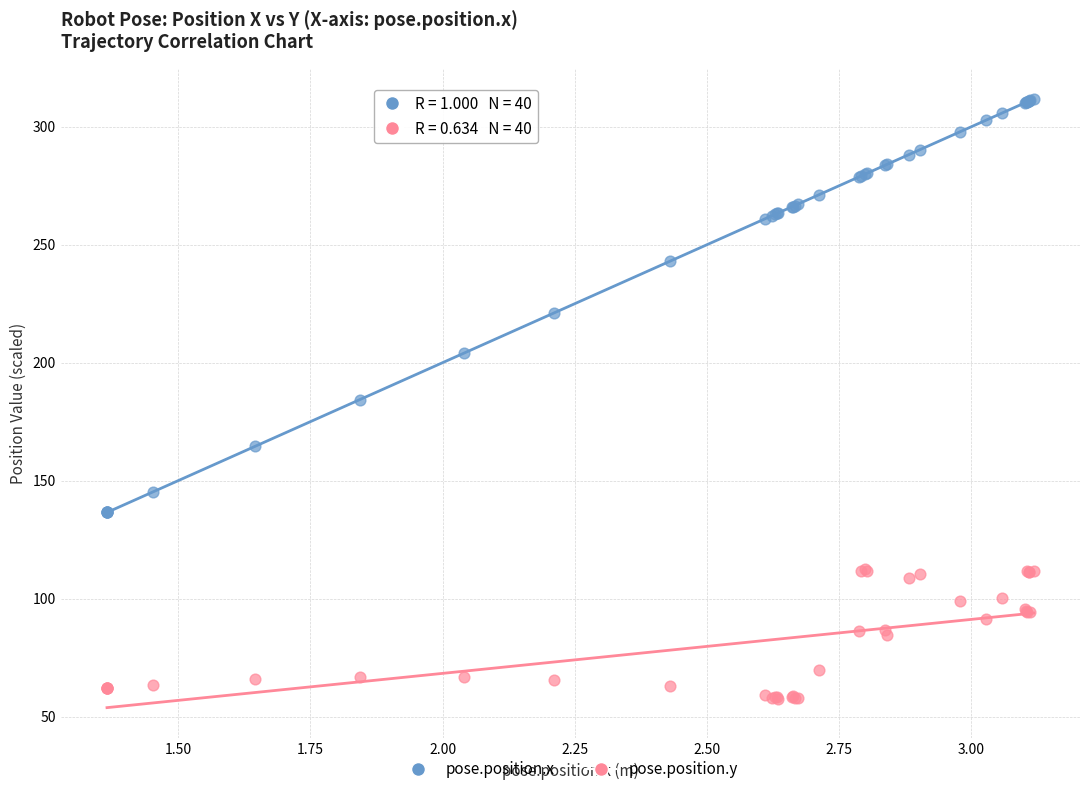

Which series reaches the maximum Y coordinate?

pose.position.x